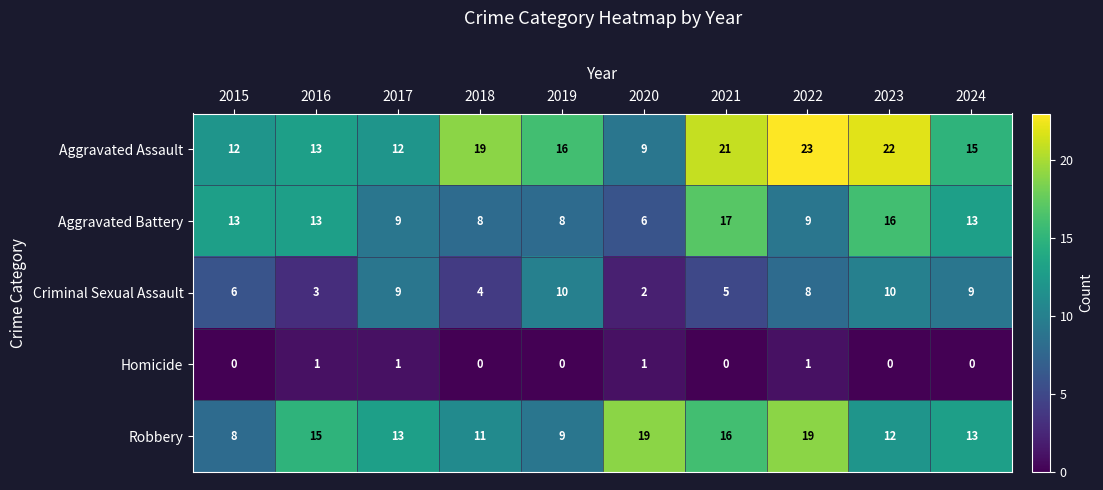

Which series has the largest total across all categories?

Aggravated Assault